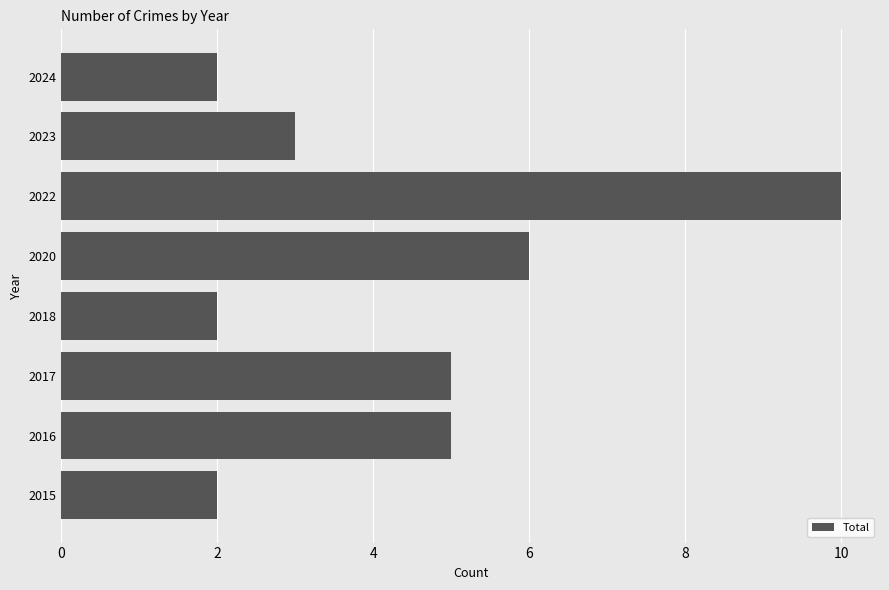

Approximately how many times larger is the value at 2022 compared to 2017?

2.0